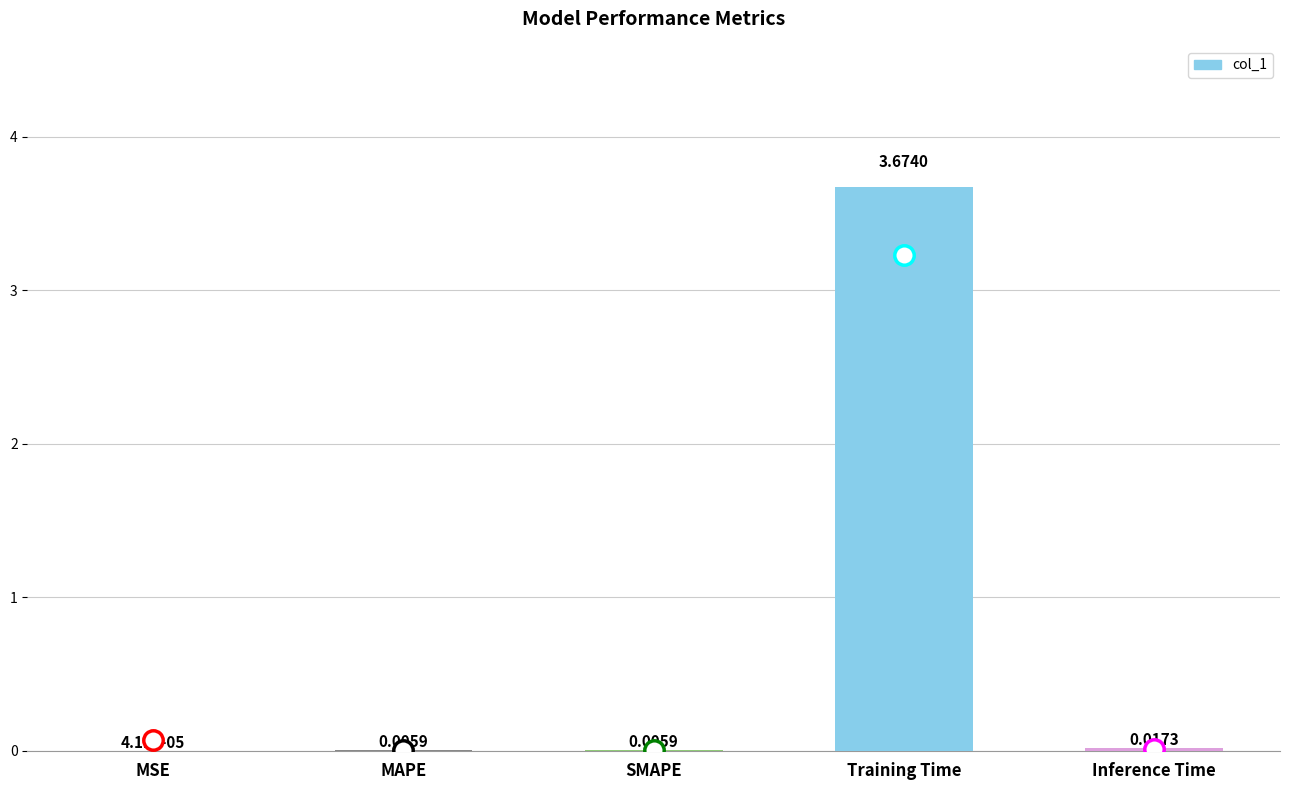

At which category does the chart reach its peak across all series?

Training Time